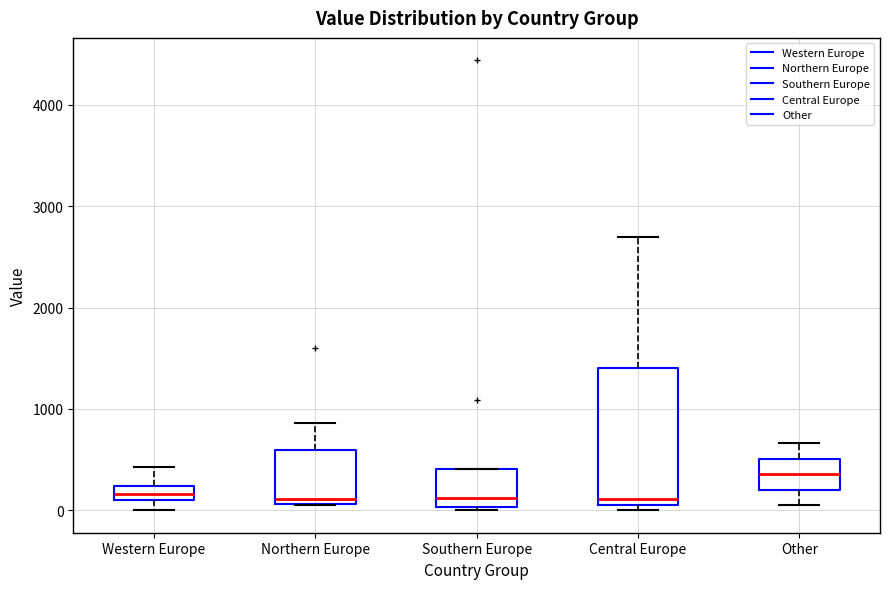

Which box is the tallest, from its lower edge to its upper edge?

Central Europe